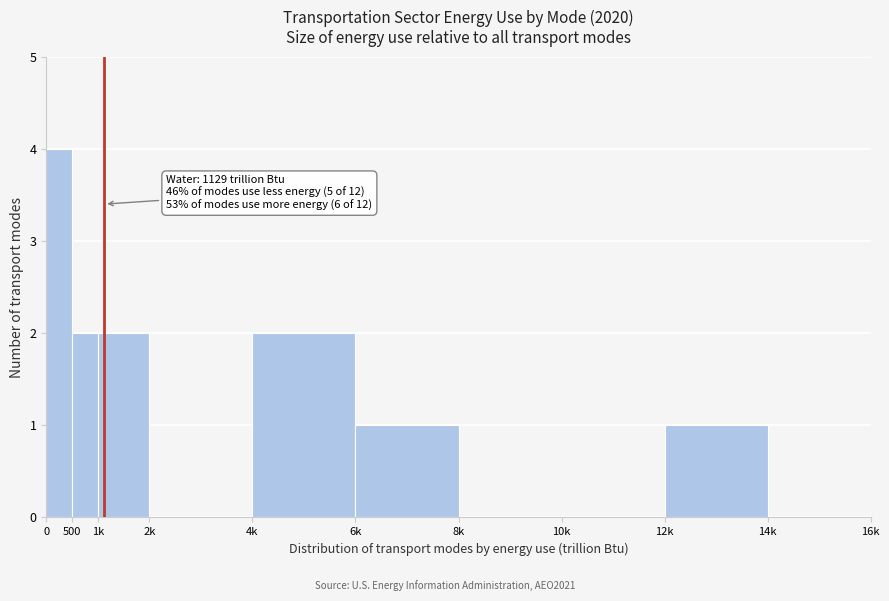

Reading left to right, list all the values displayed in this chart.

0=4	500=2	1k=2	2k=0	4k=2	6k=1	8k=0	10k=0	12k=1	14k=0